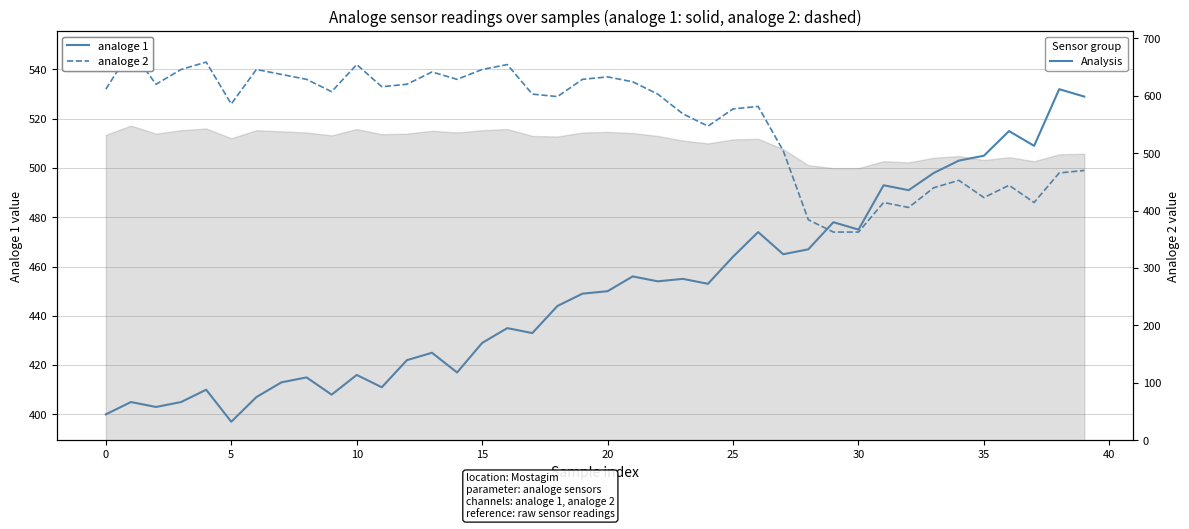

In analoge 2, how many points are lower than both neighbors (excluding endpoints)?

10